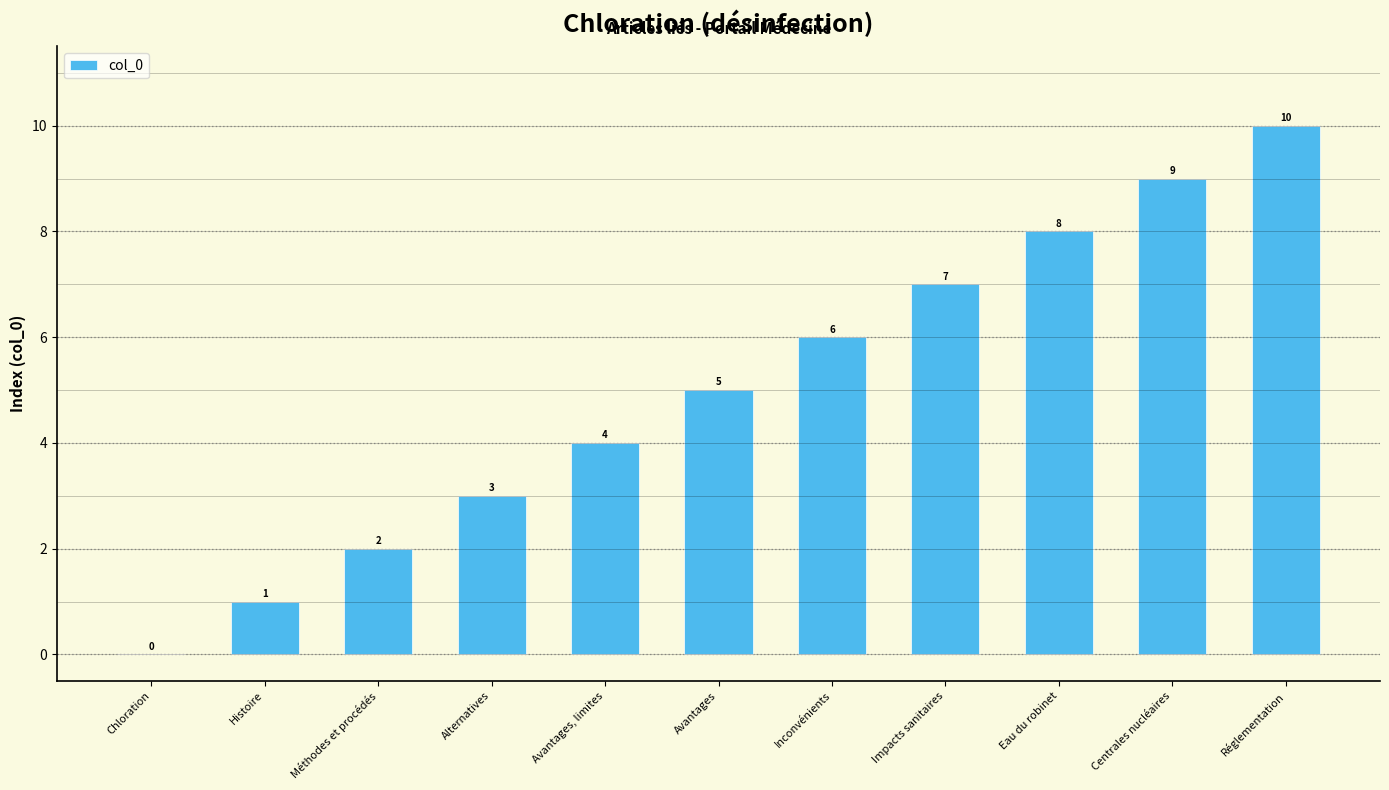

What is the ratio of the value at Avantages to the value at Impacts sanitaires?

0.7